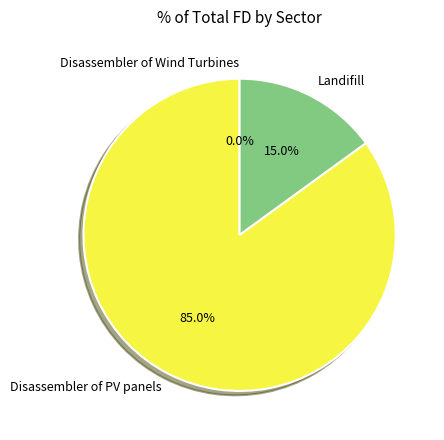

Which has a higher value, Landifill or Disassembler of PV panels?

Disassembler of PV panels